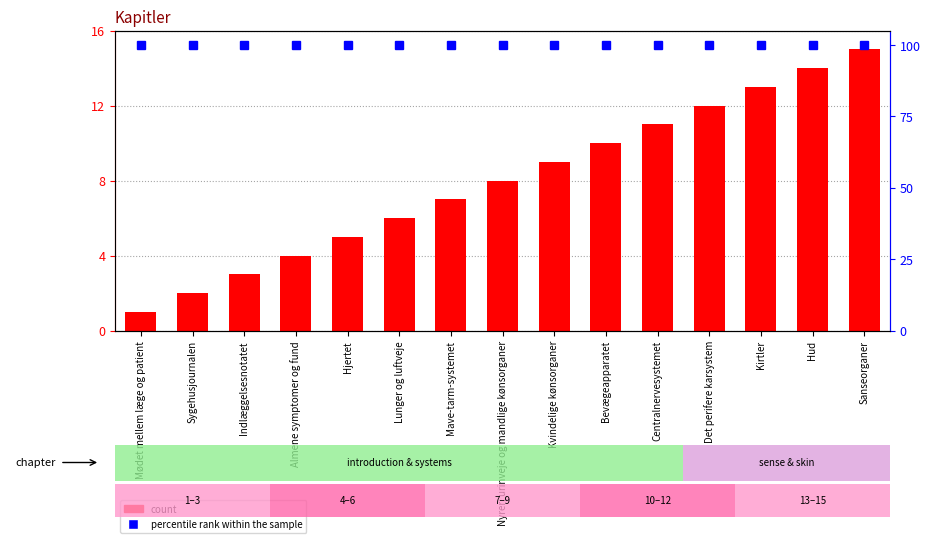

What is the minimum value for count?

1